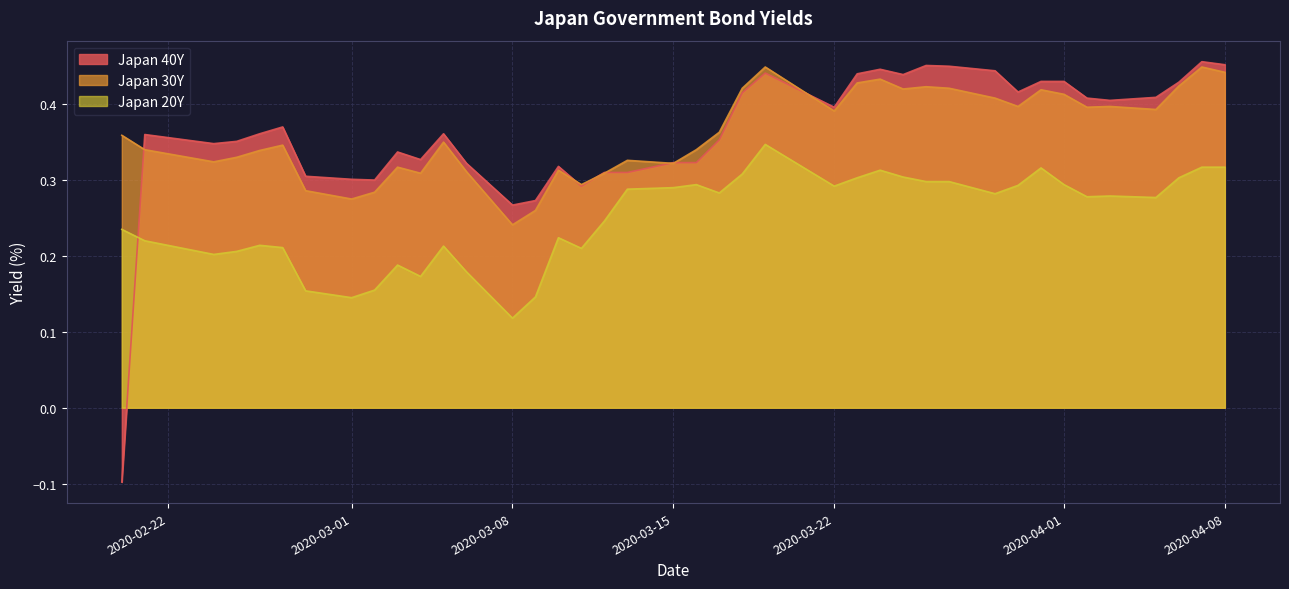

Rank the series at 2020-03-01 from highest to lowest value.

Japan 40Y, Japan 30Y, Japan 20Y